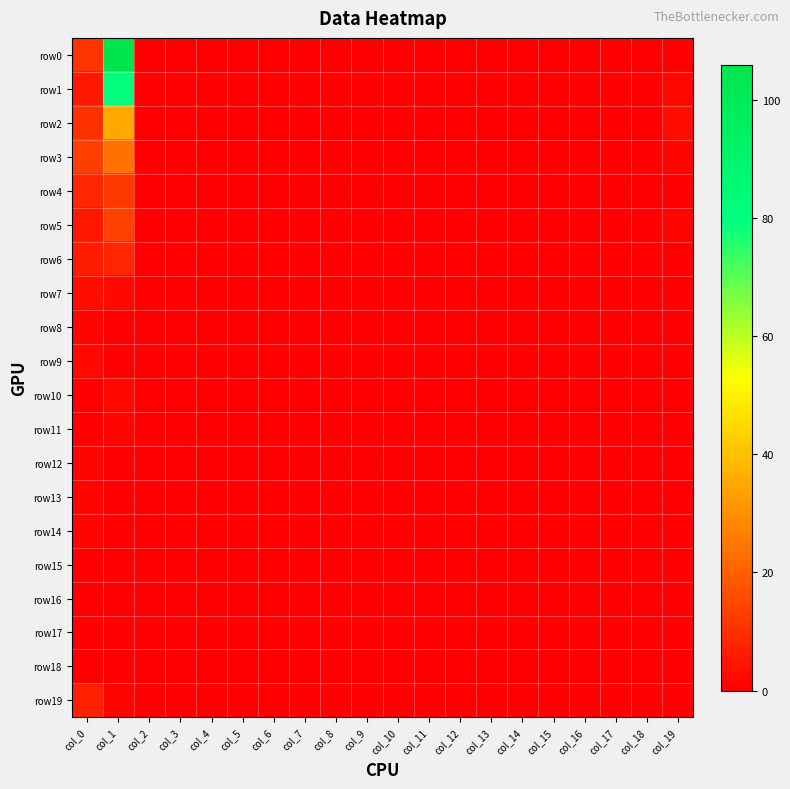

Which category has the lowest value across all series?

col_2